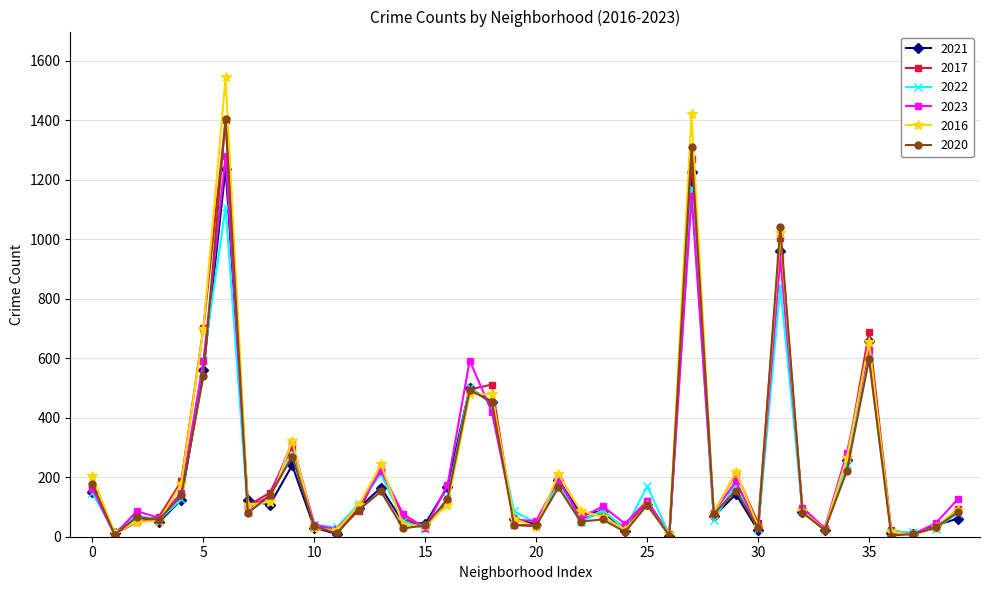

What is the highest value of the 2022 series?

1171